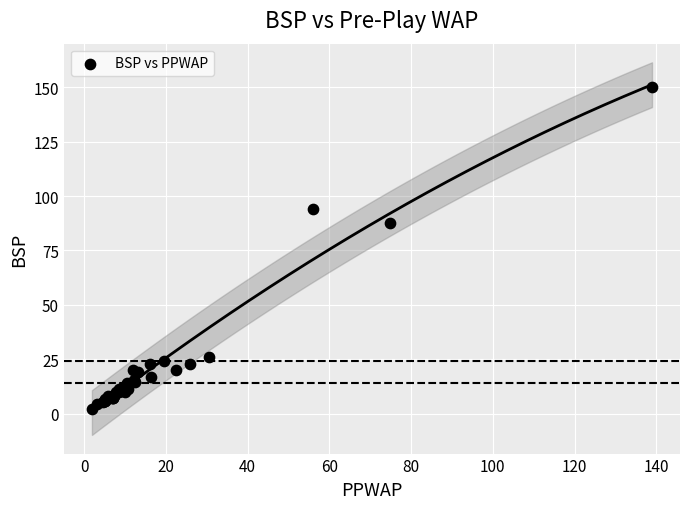

What Y value in the scatter plot is closest to 76?

87.4